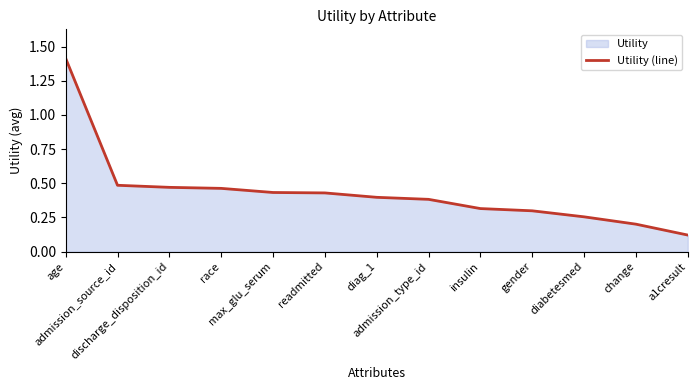

Where is the data nearest to the value 0?

a1cresult